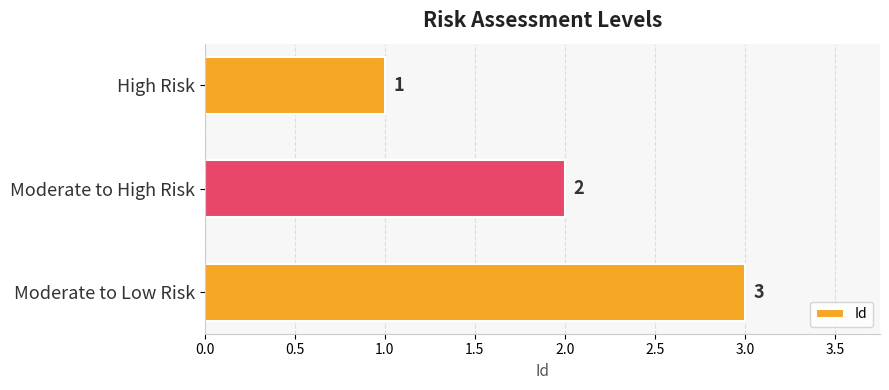

What is the label of the 3rd bar from the top?

Moderate to Low Risk